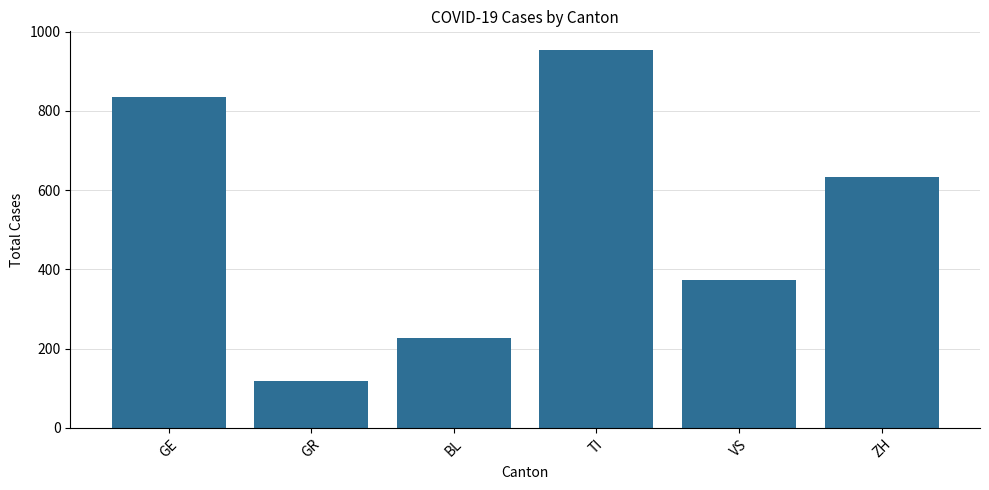

What value does the data have at BL, to the nearest 10?

230